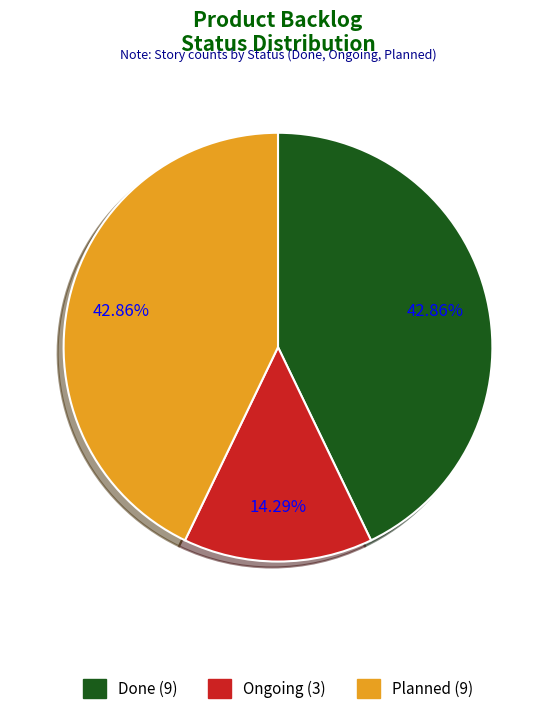

Does Planned represent more than half of the total?

No